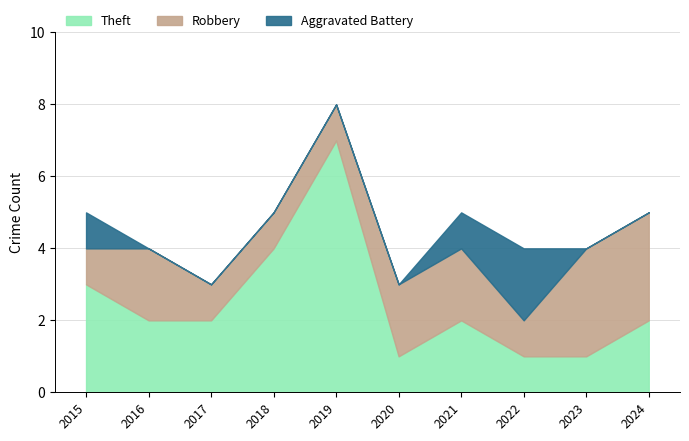

What is the total value across all series at 2019?

8